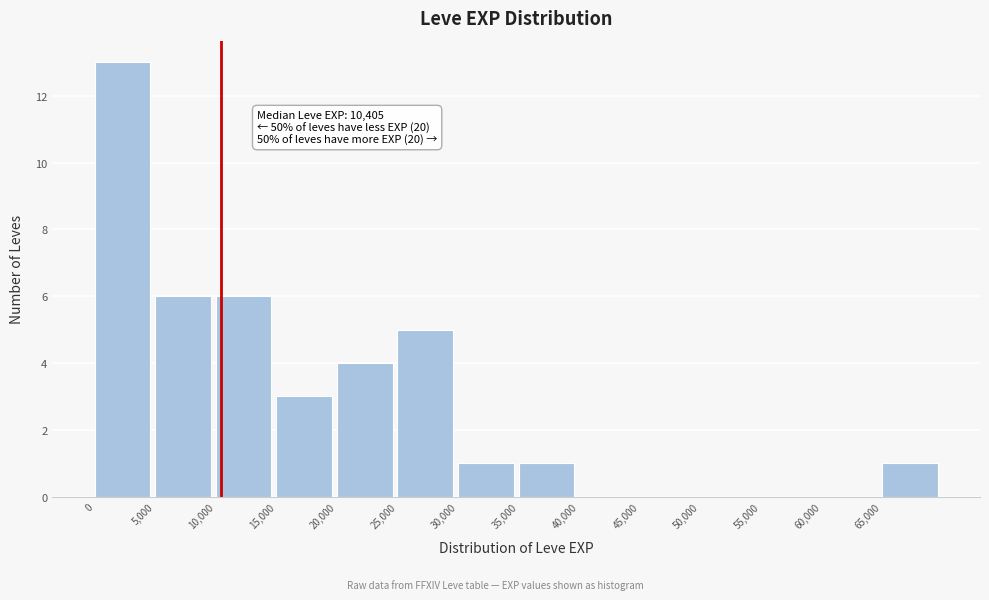

Over which range of the x-axis is the bar tallest?

0 to 5000